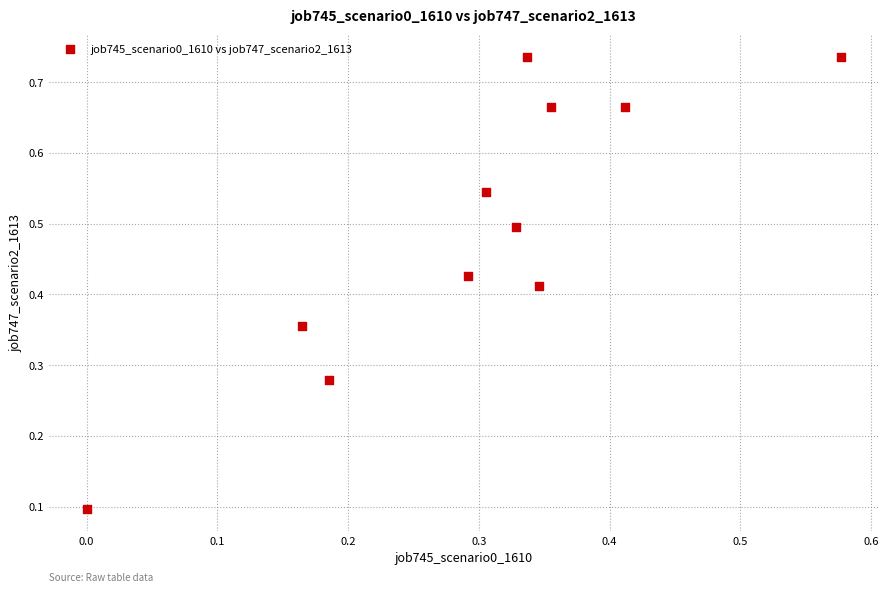

What is the range of X values (max minus min)?

0.6